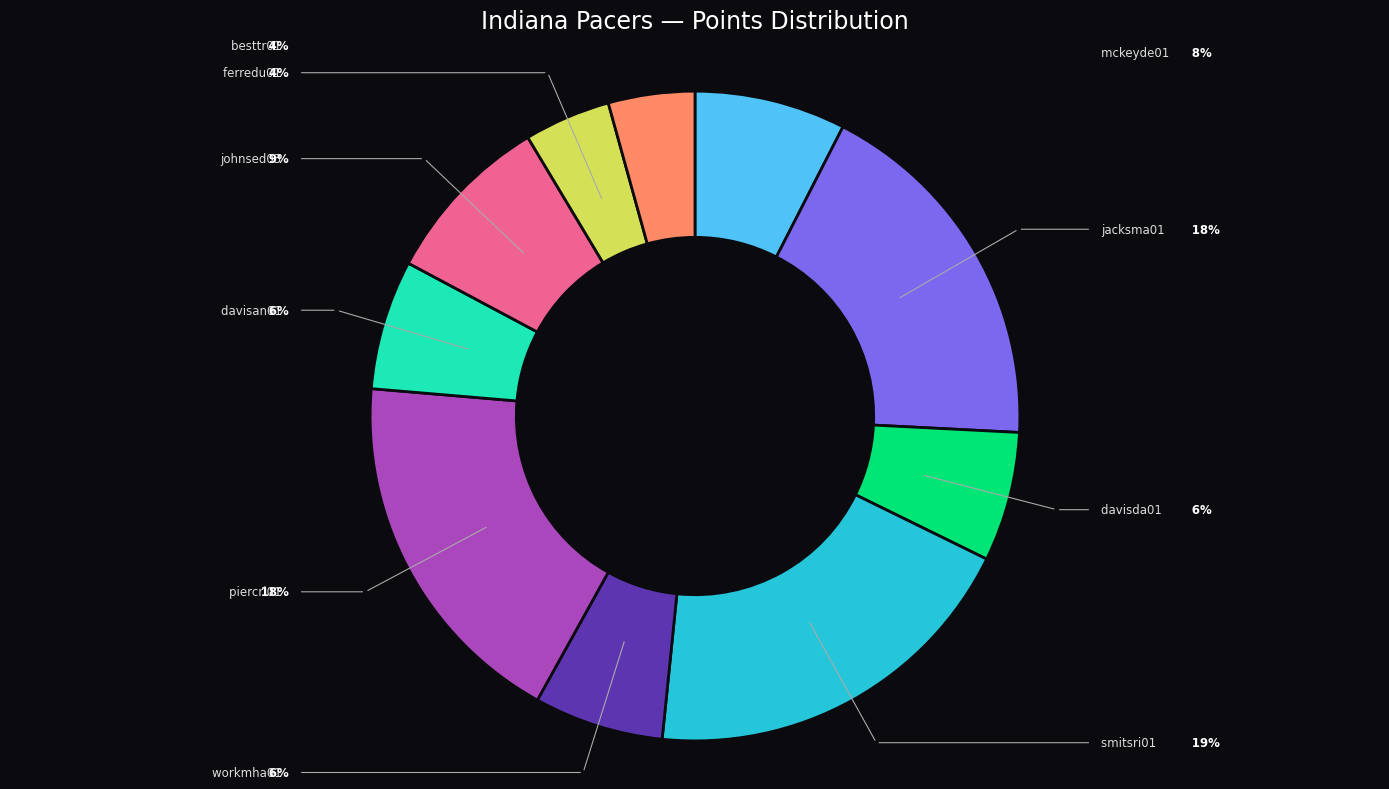

Which has a higher value, smitsri01 or workmha01?

smitsri01